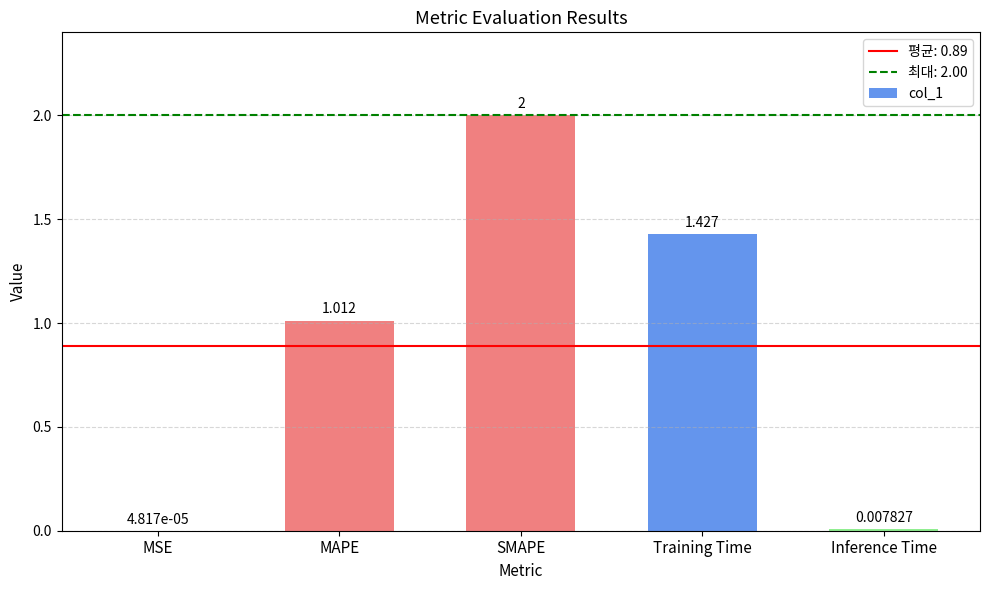

At which label is the value closest to 1?

MAPE